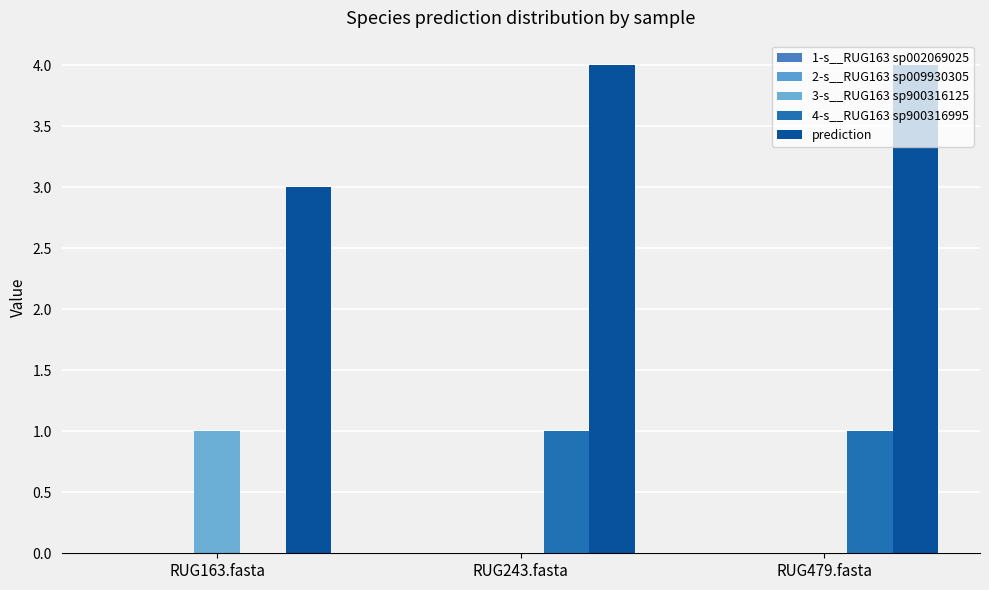

How many categories are shown in the chart?

3